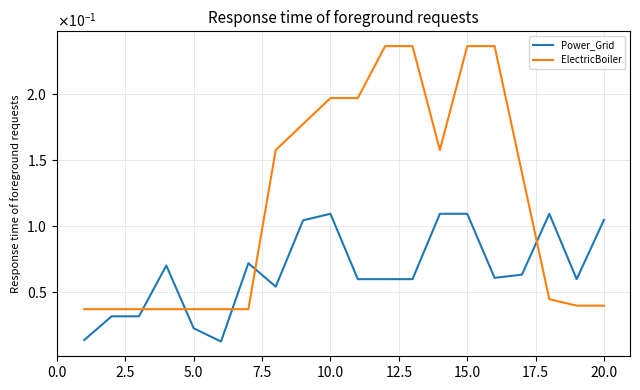

What are all the series names shown in the legend?

Power_Grid, ElectricBoiler